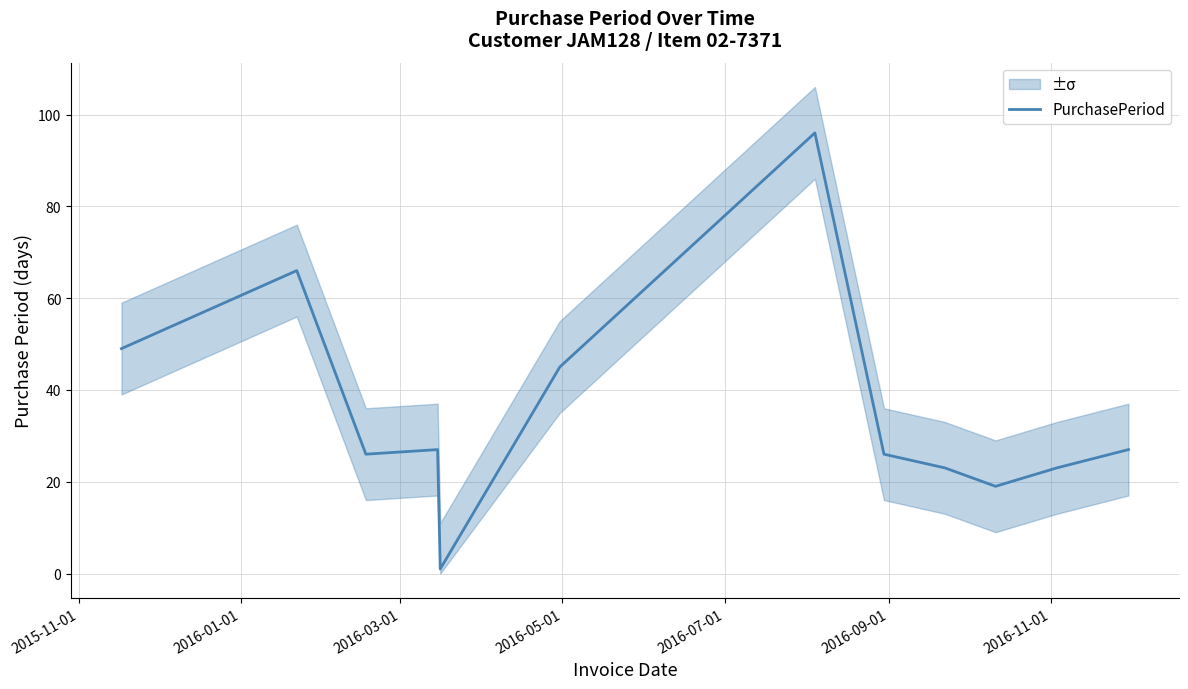

What is the highest value of the PurchasePeriod series?

96